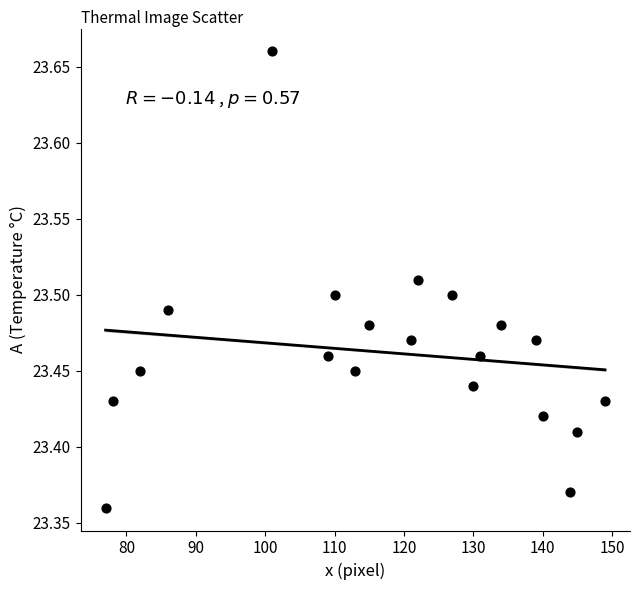

What is the range of X values (max minus min)?

72.0